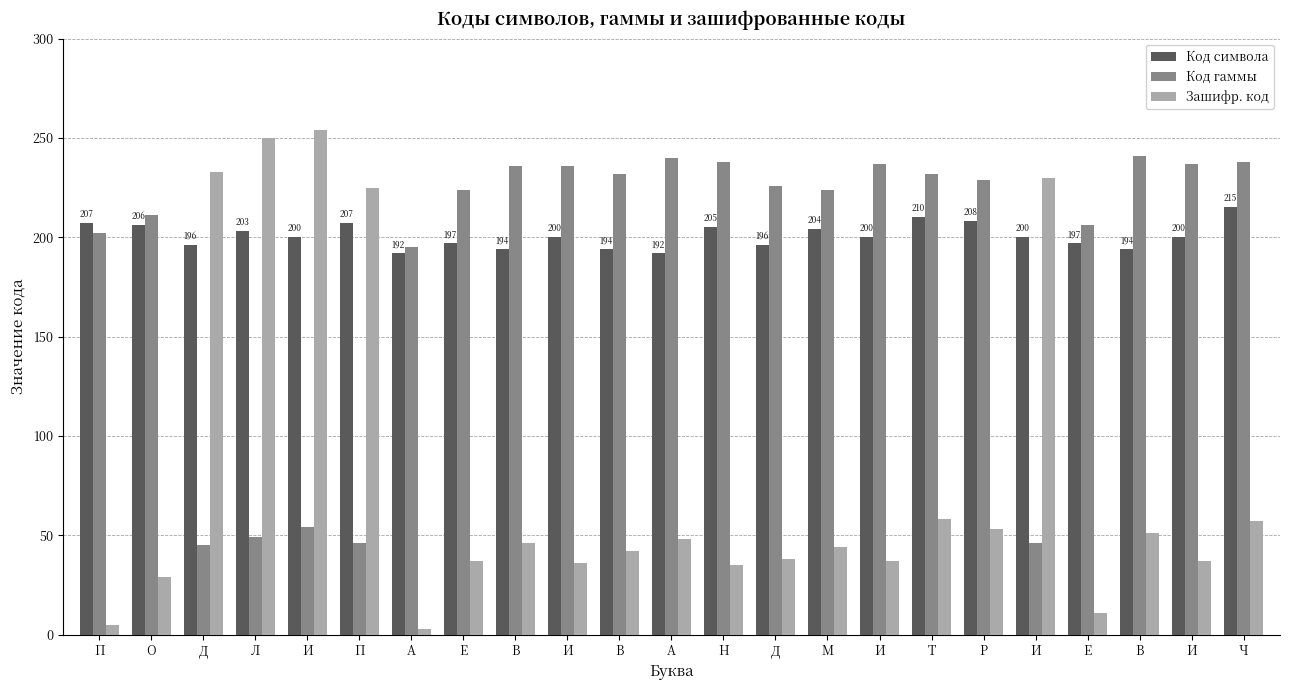

At which label does Код символа reach its peak?

Ч